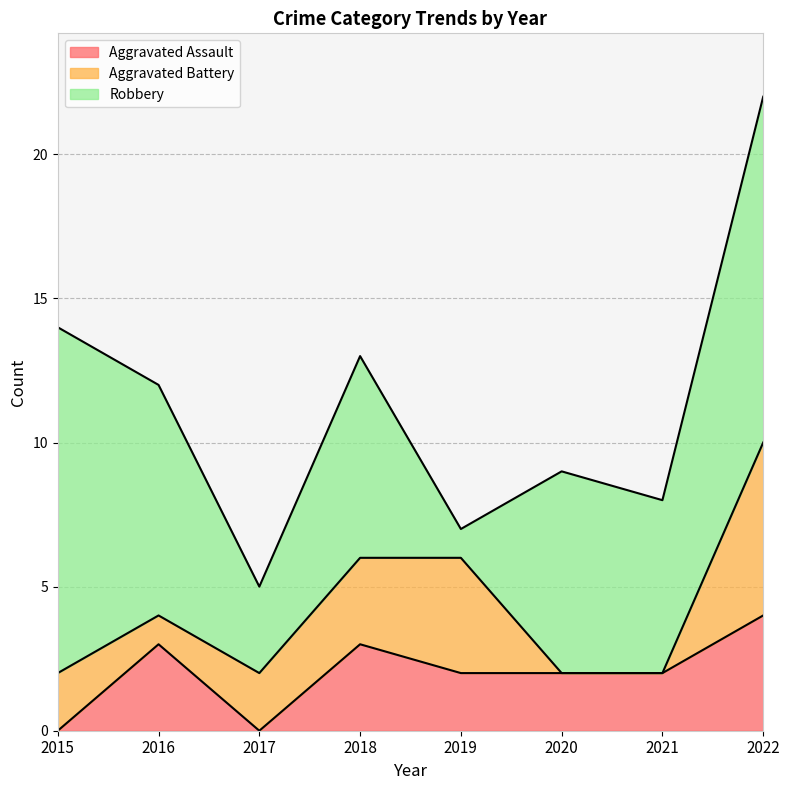

What is the maximum value for Aggravated Assault?

4